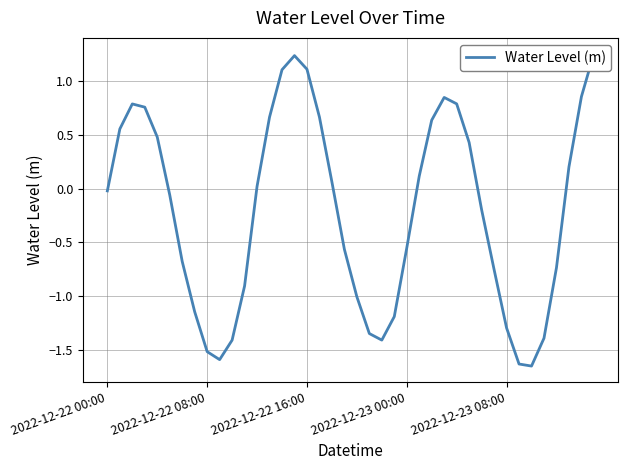

Does the chart have visible grid lines?

Yes